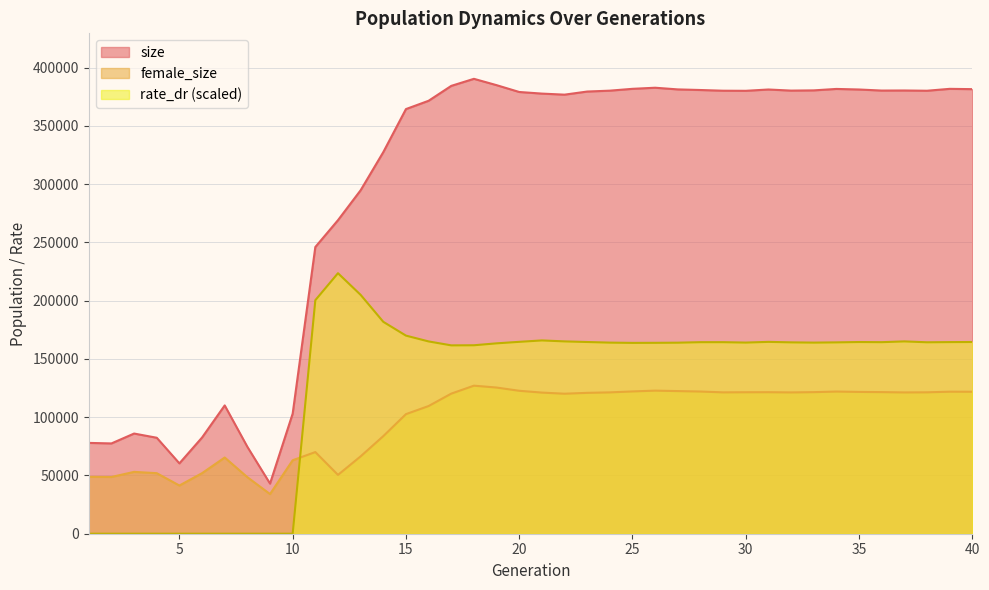

True or false: size has a value of 380304.0 at 24.

True